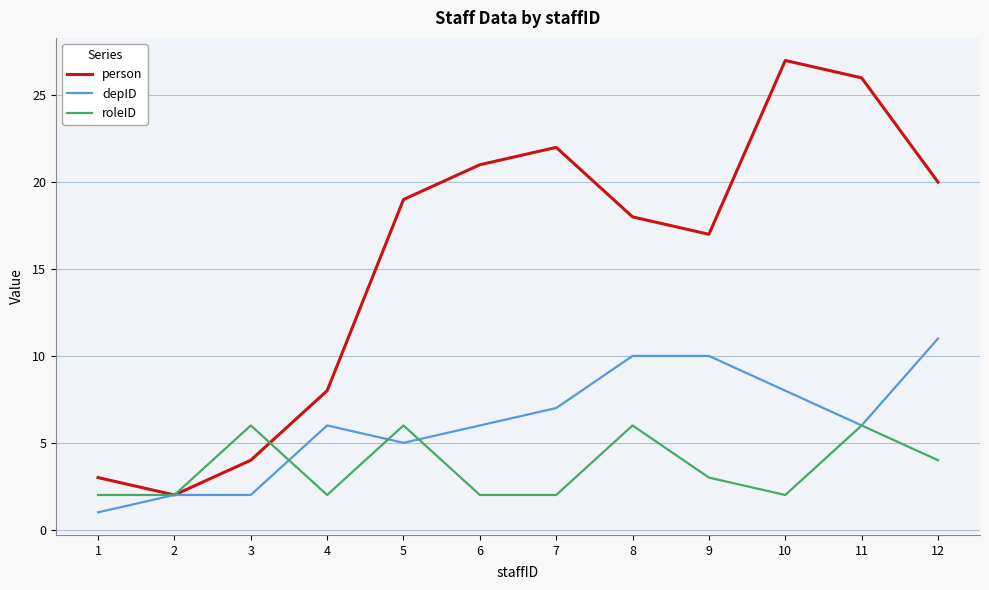

At which label does depID reach its peak?

12